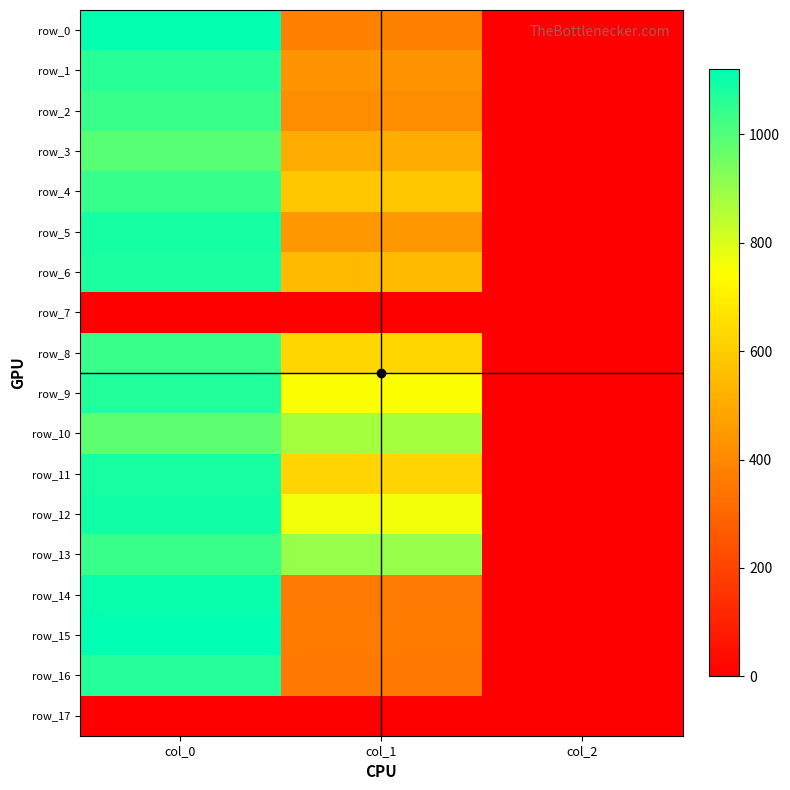

Reading left to right, list all the values displayed in this chart.

row_0: col_0=1113.3	col_1=378.0	col_2=2.0
row_1: col_0=1060.0	col_1=432.0	col_2=2.0
row_2: col_0=1033.3	col_1=411.8	col_2=2.0
row_3: col_0=990.0	col_1=502.9	col_2=2.0
row_4: col_0=1040.0	col_1=583.9	col_2=2.0
row_5: col_0=1086.7	col_1=445.5	col_2=2.0
row_6: col_0=1076.7	col_1=550.1	col_2=2.0
row_7: col_0=0.0	col_1=0.0	col_2=0.0
row_8: col_0=1036.7	col_1=627.8	col_2=2.0
row_9: col_0=1070.0	col_1=749.2	col_2=2.0
row_10: col_0=980.0	col_1=877.5	col_2=2.0
row_11: col_0=1083.3	col_1=624.4	col_2=2.0
row_12: col_0=1090.0	col_1=762.8	col_2=2.0
row_13: col_0=1033.3	col_1=897.8	col_2=2.0
row_14: col_0=1103.3	col_1=361.1	col_2=2.0
row_15: col_0=1120.0	col_1=364.5	col_2=2.0
row_16: col_0=1063.3	col_1=357.8	col_2=2.0
row_17: col_0=0.0	col_1=0.0	col_2=0.0